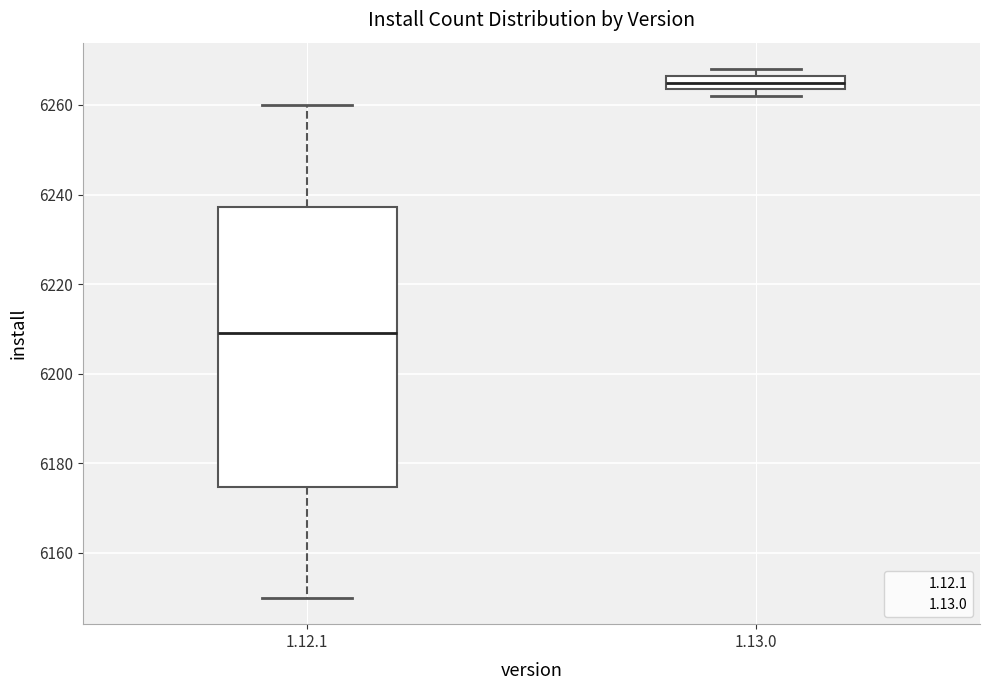

Reading left to right, transcribe this box plot: for each box, give where its median line is, the range the box spans, and where its two whiskers end, as read against the y-axis. The values are not printed on the chart, so give them approximately, as read against the axis.

1.12.1: median 6210, box 6174 to 6238, whiskers 6150 to 6260
1.13.0: median 6266 (inside the box), box 6264 to 6266, whiskers 6262 to 6268